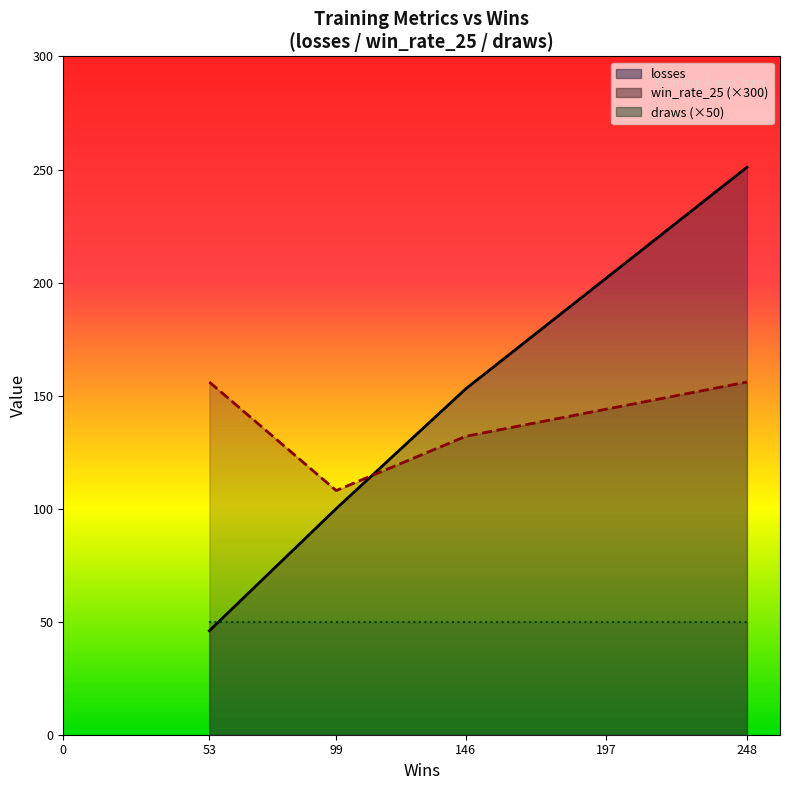

Which series changed the most between 99 and 146?

losses